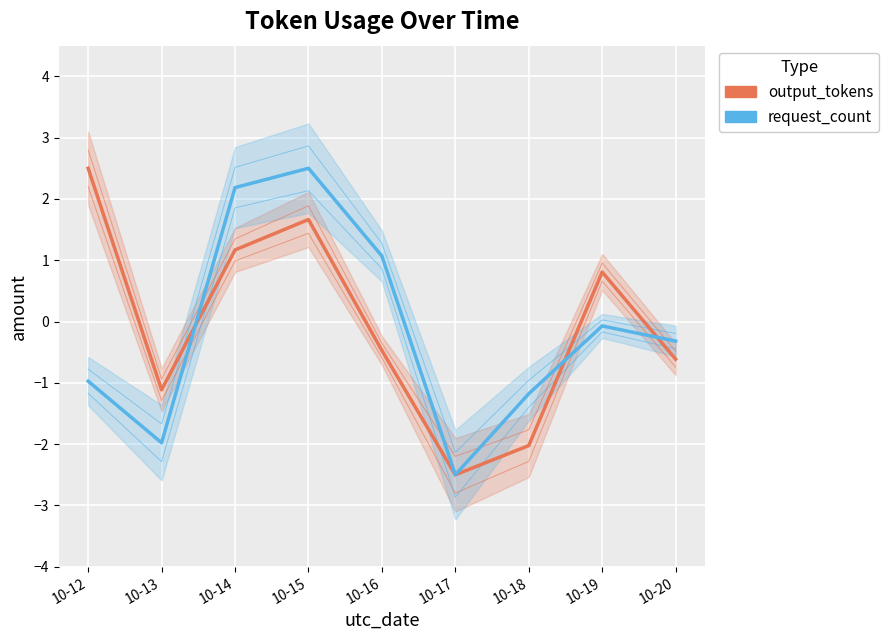

At which category does the chart reach its minimum across all series?

10-17